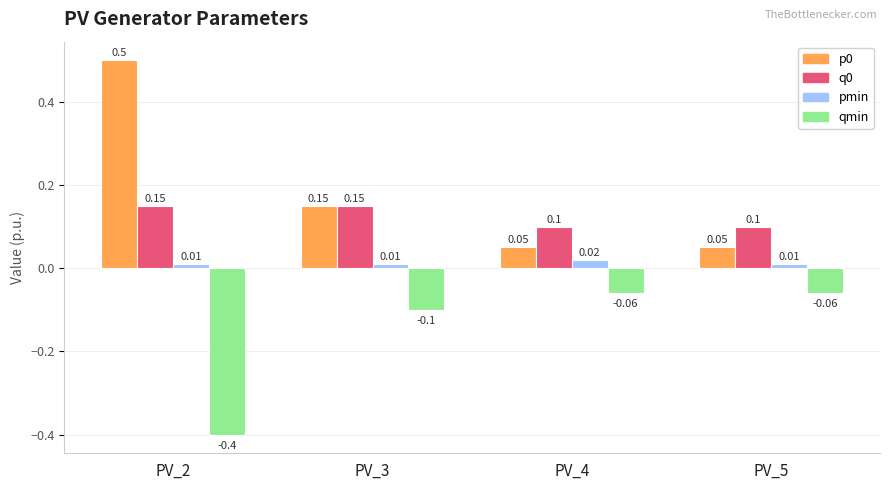

What is the total value across all series at PV_2?

0.3